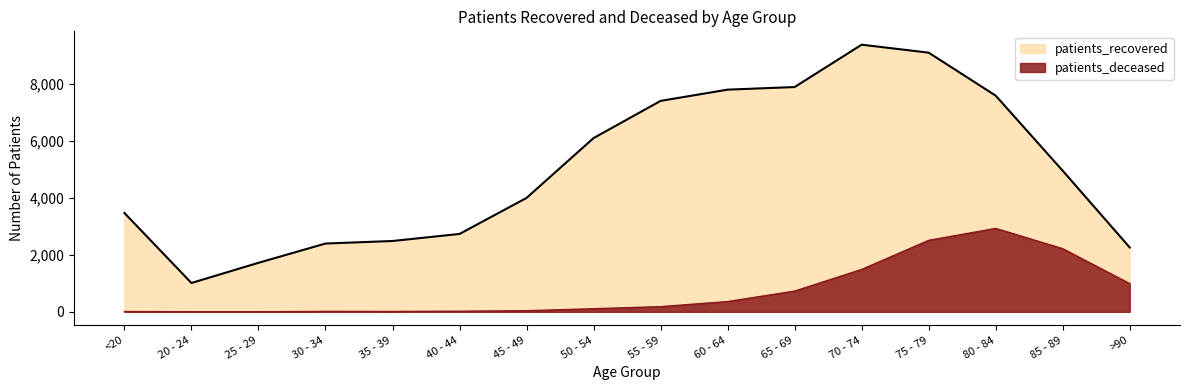

True or false: patients_recovered has more than 2 interior local peaks.

False